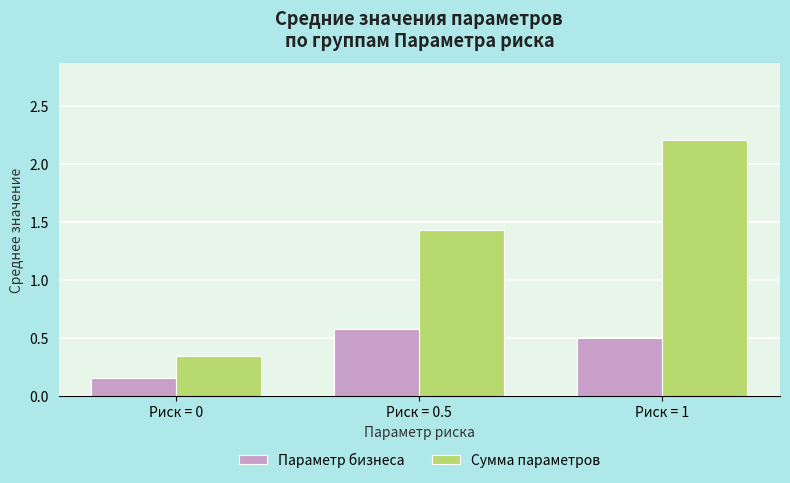

What is the label of the 1st bar from the right?

Риск = 1